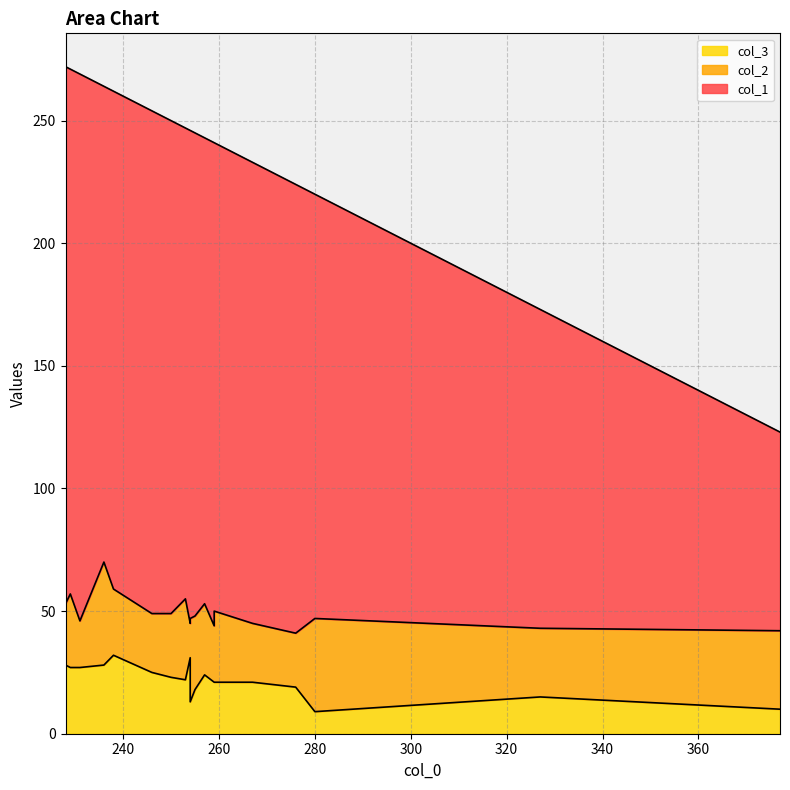

Which label corresponds to the smallest value in the chart?

280